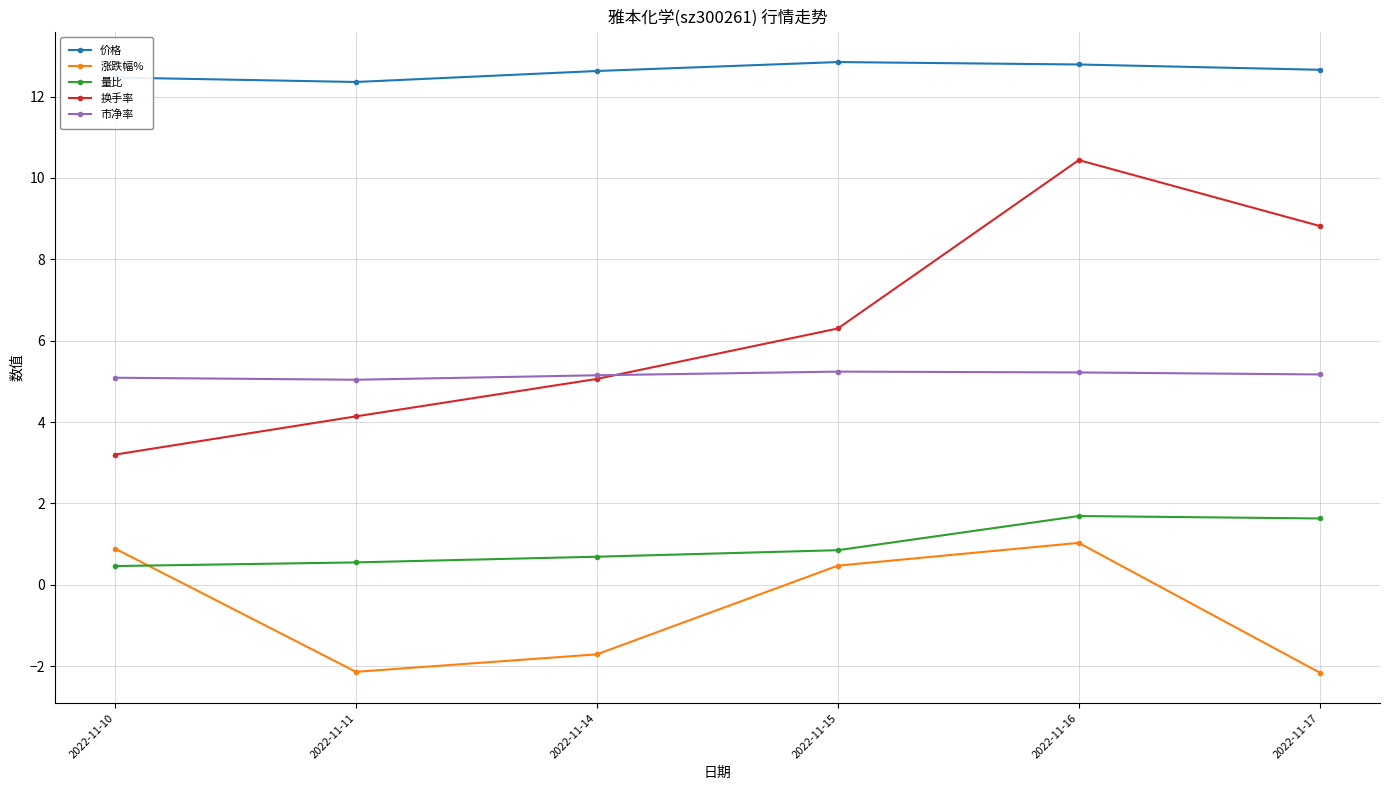

Where does the 涨跌幅% series first go above 0?

2022-11-10